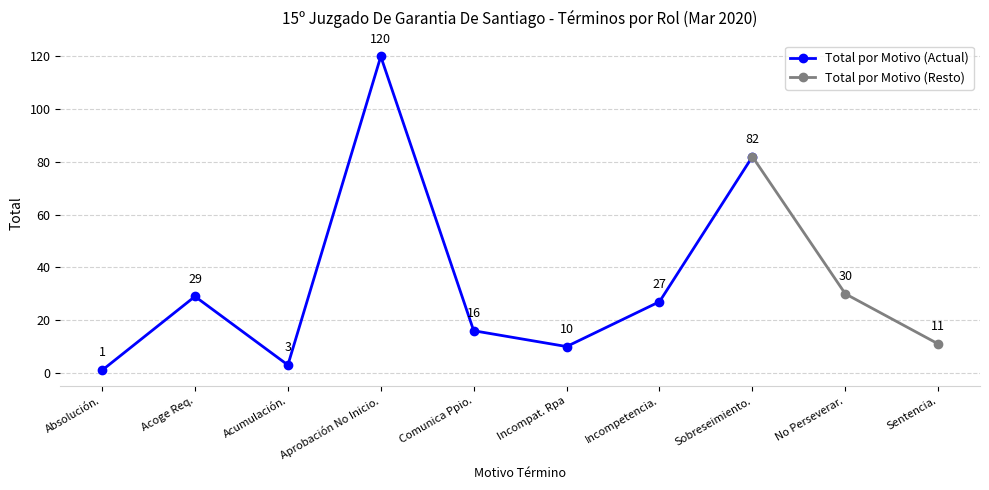

Reading left to right, extract all data points from this chart.

Absolución O Condena.=1	Acoge Requerimiento (Monitorio).=29	Acumulación.=3	Aprobación No Inicio Investigación.=120	Comunica Y/O Aplica Decisión Ppio.=16	Declara Incompetencia Rpa=10	Declara Incompetencia.=27	Declara Sobreseimiento Definitivo.=82	No Perseverar En El Procedimiento.=30	Sentencia.=11